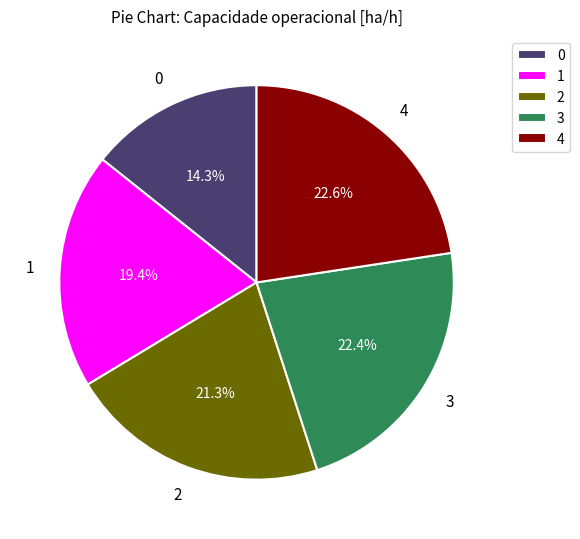

Count the number of slices in the pie.

5